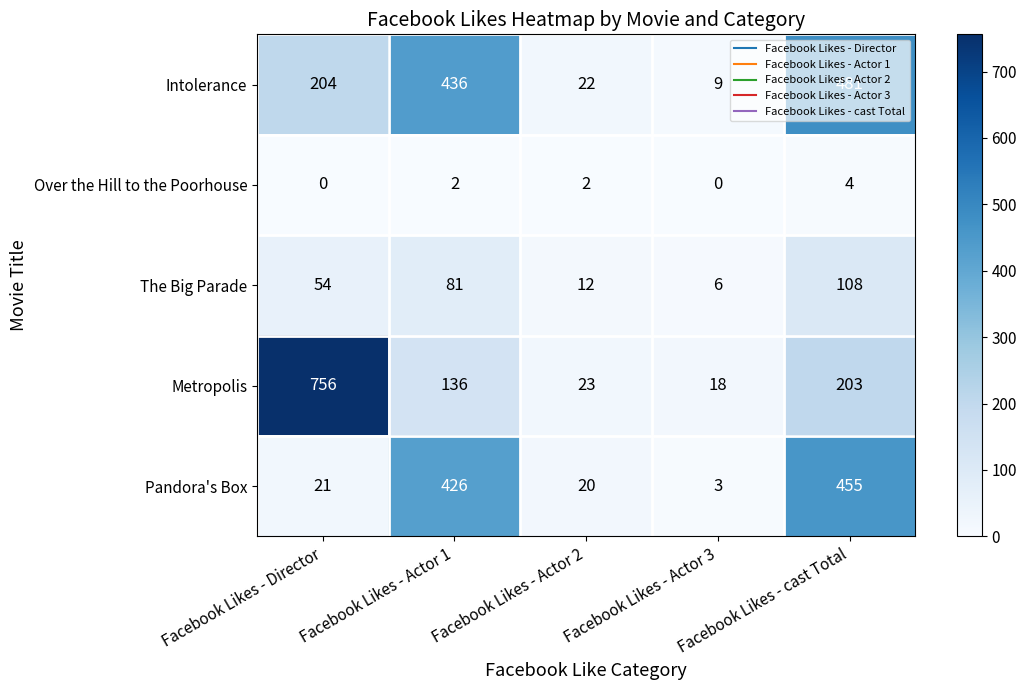

What is the lowest value of the The Big Parade series?

6